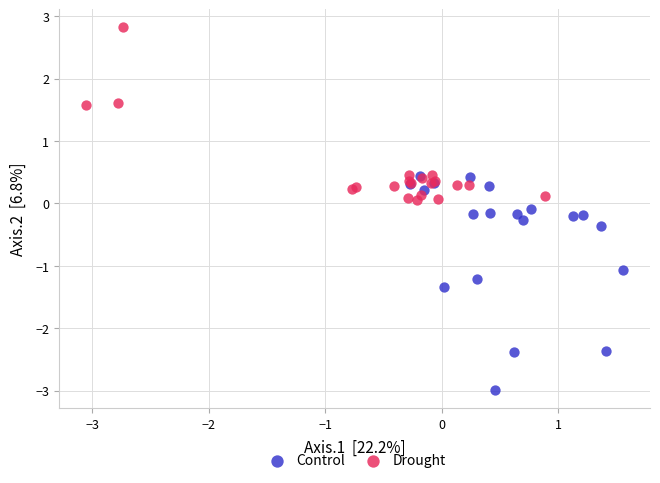

Which series contains the highest Y value?

Drought